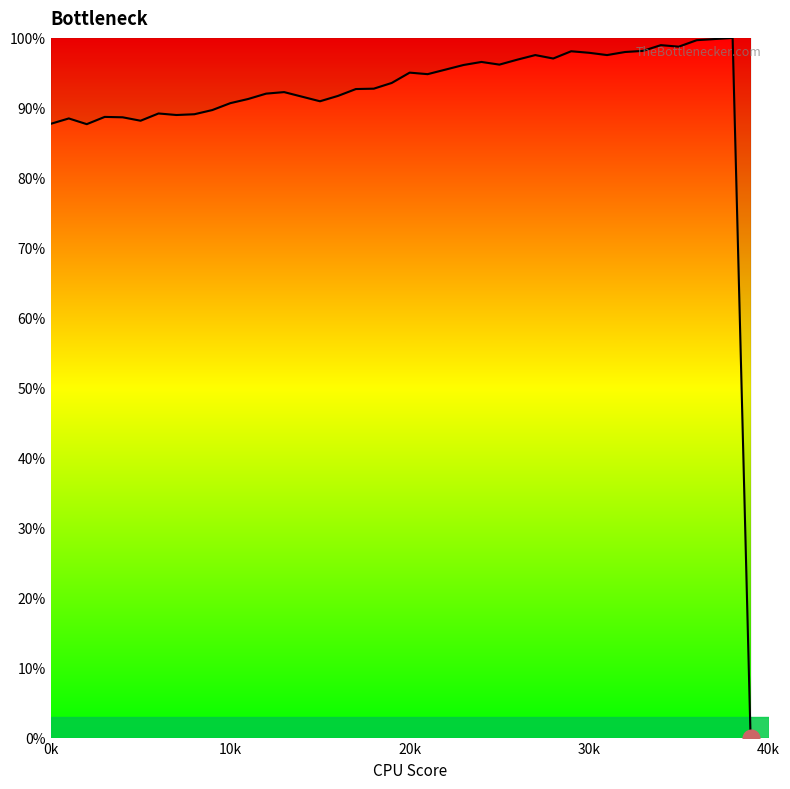

How many lines are shown in the chart?

1